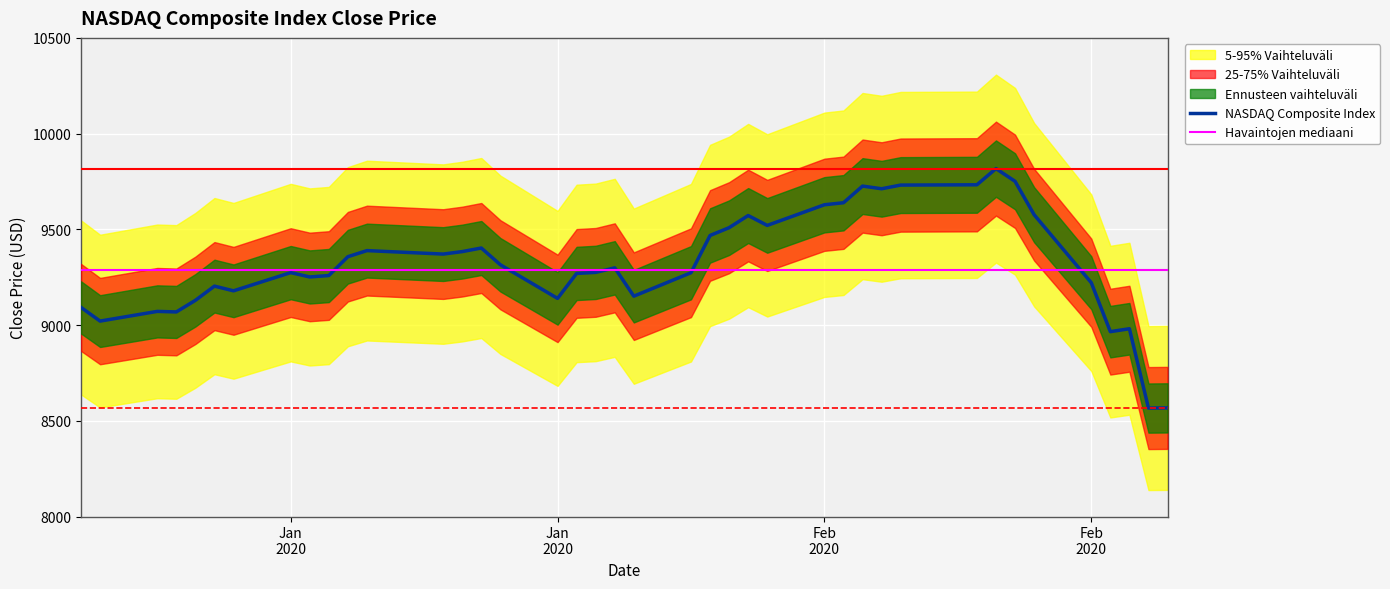

At which label is the value closest to 9191?

2020-01-10